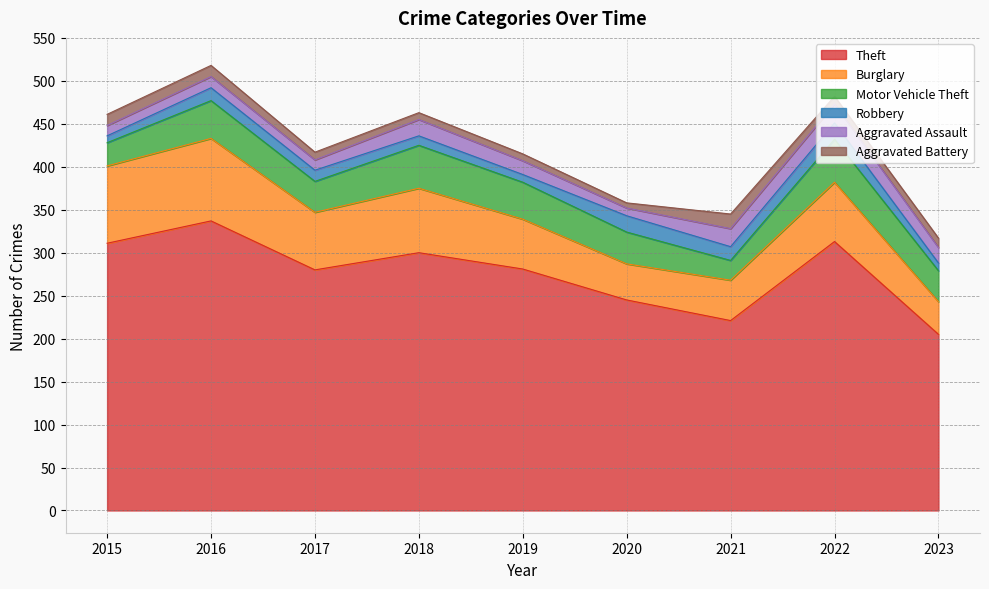

True or false: Theft and Burglary cross at least once.

False